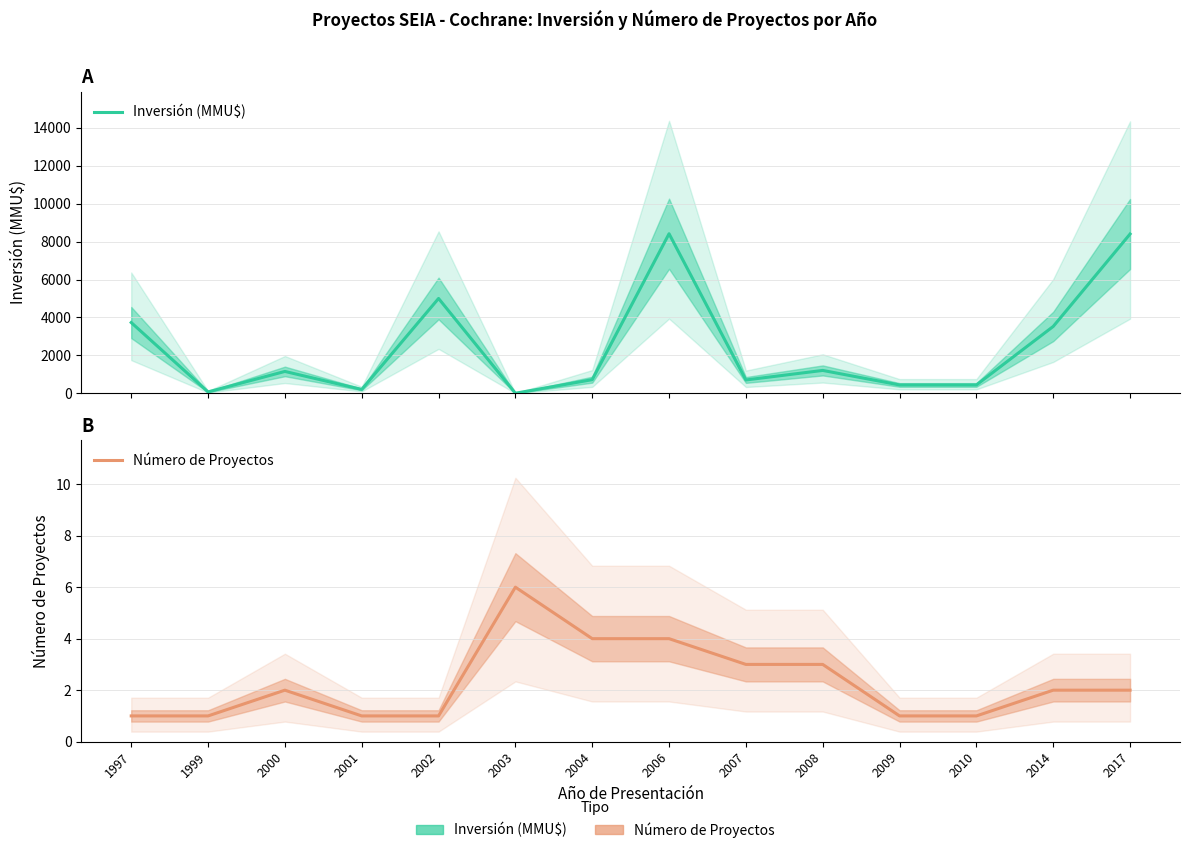

What is the difference between the Número de Proyectos values at 2014 and 2009?

1.0